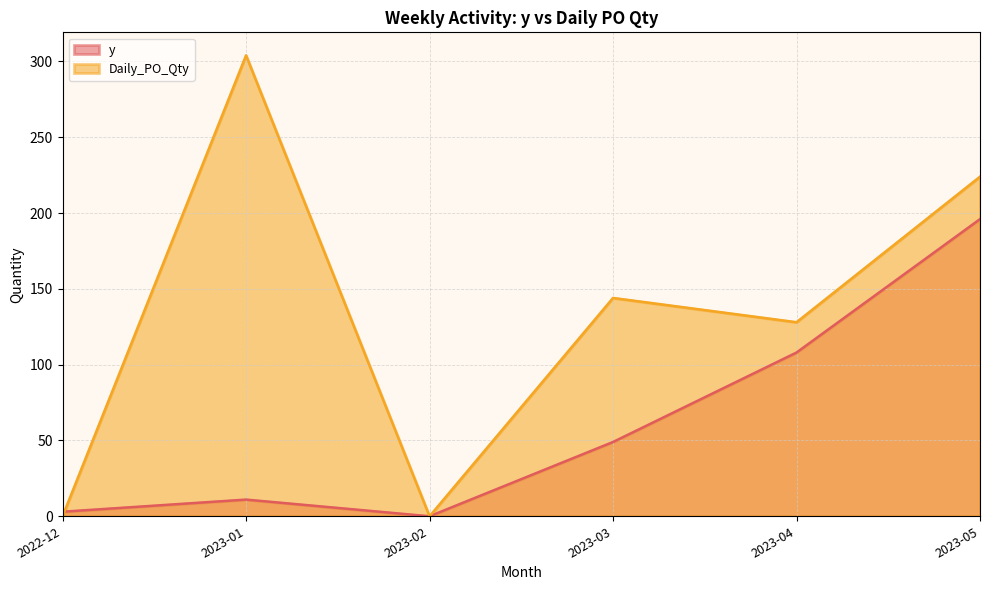

The value of y at 2023-02 is 66. True or false?

False